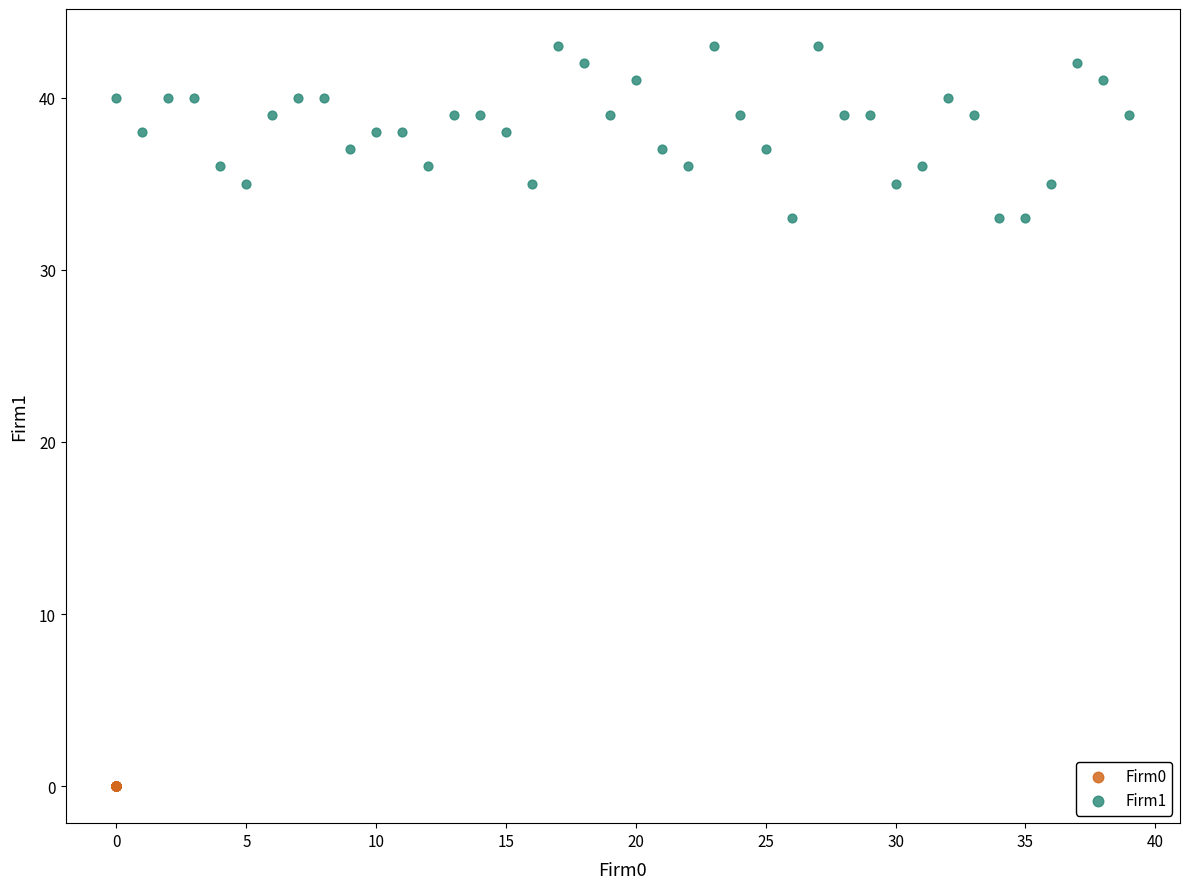

Which series reaches the minimum Y coordinate?

Firm0